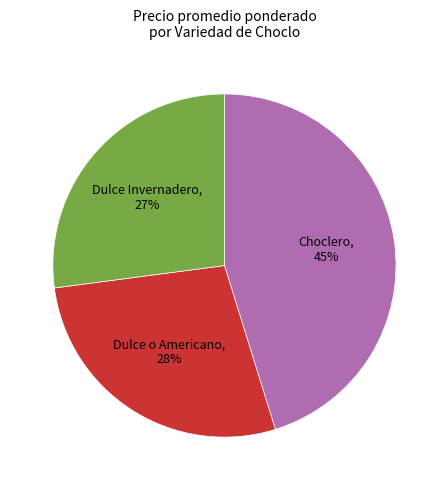

To the nearest percent, what is the average slice percentage?

33%